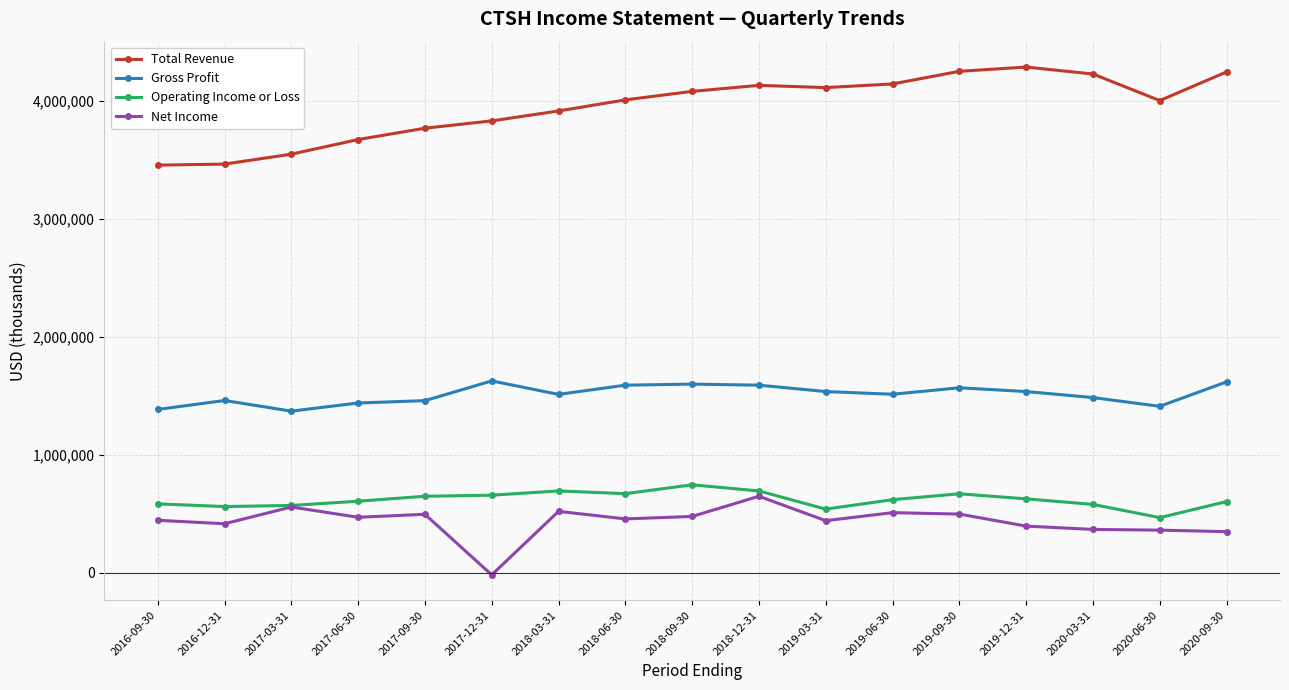

Between 2018-12-31 and 2020-06-30, which series saw the biggest shift?

Net Income